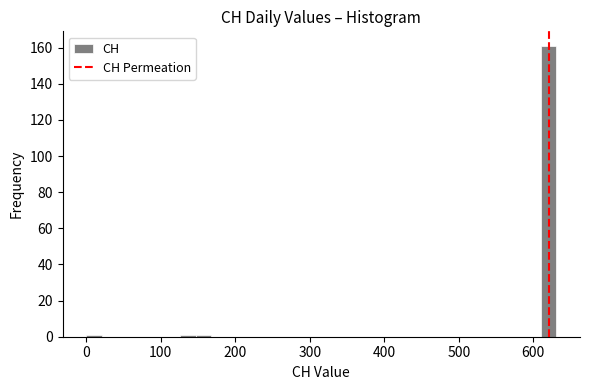

Around what value on the x-axis is the tallest bar? Give the approximate position of its centre, as read against the axis.

620